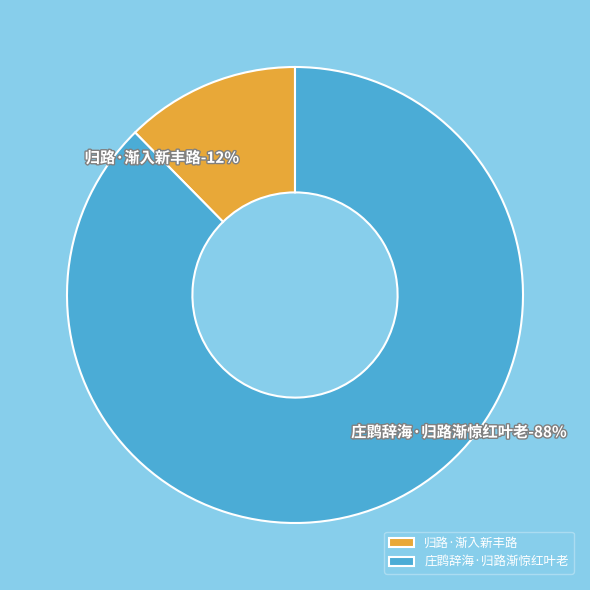

How many segments does this pie chart have?

2